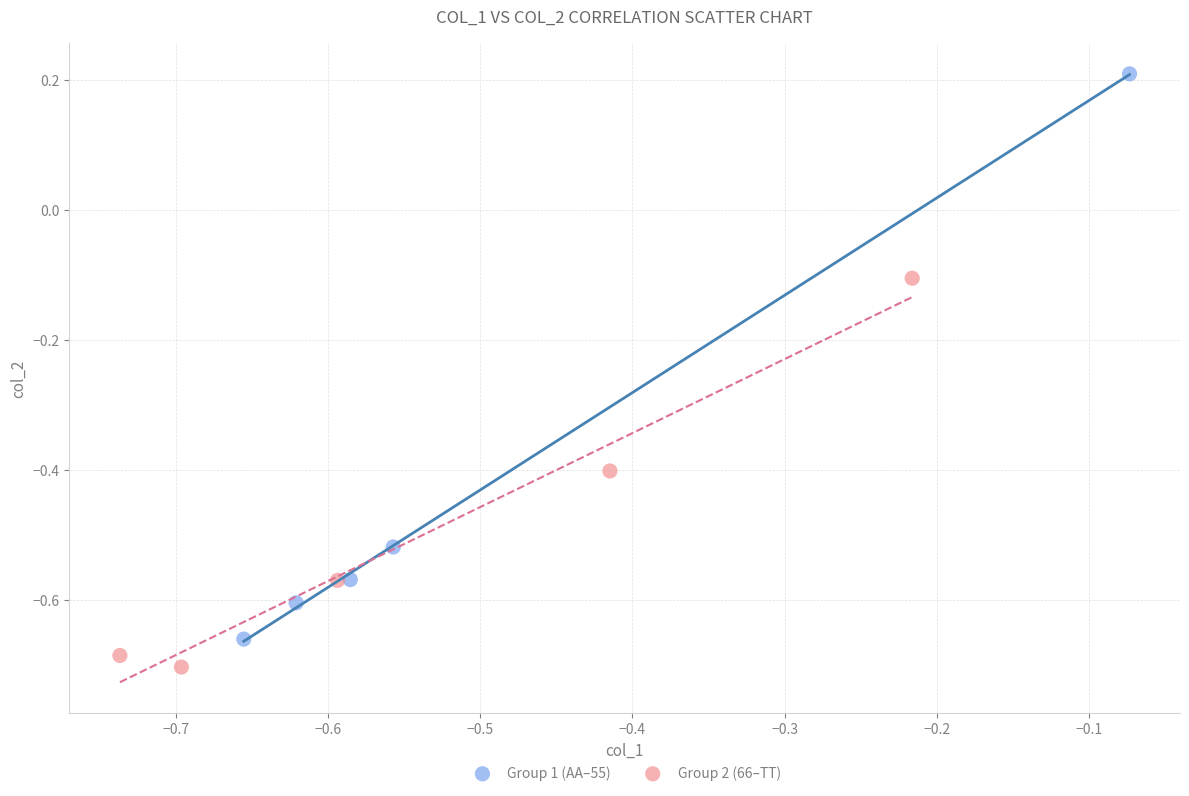

Which series has the widest spread of Y values?

Group 1 (AA–55)